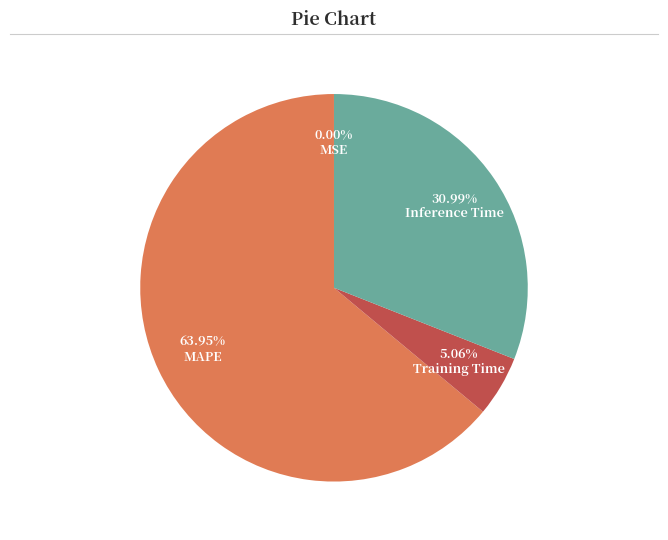

Does Inference Time represent more than half of the total?

No